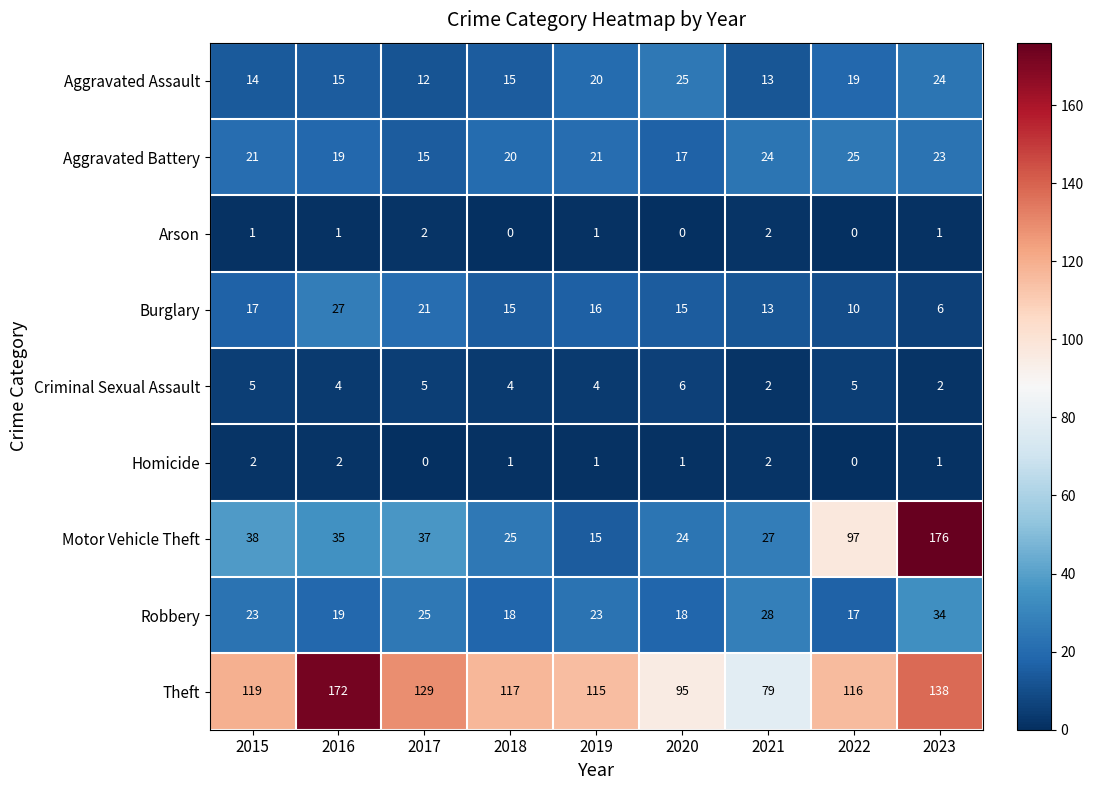

Which label corresponds to the largest value in the chart?

2023